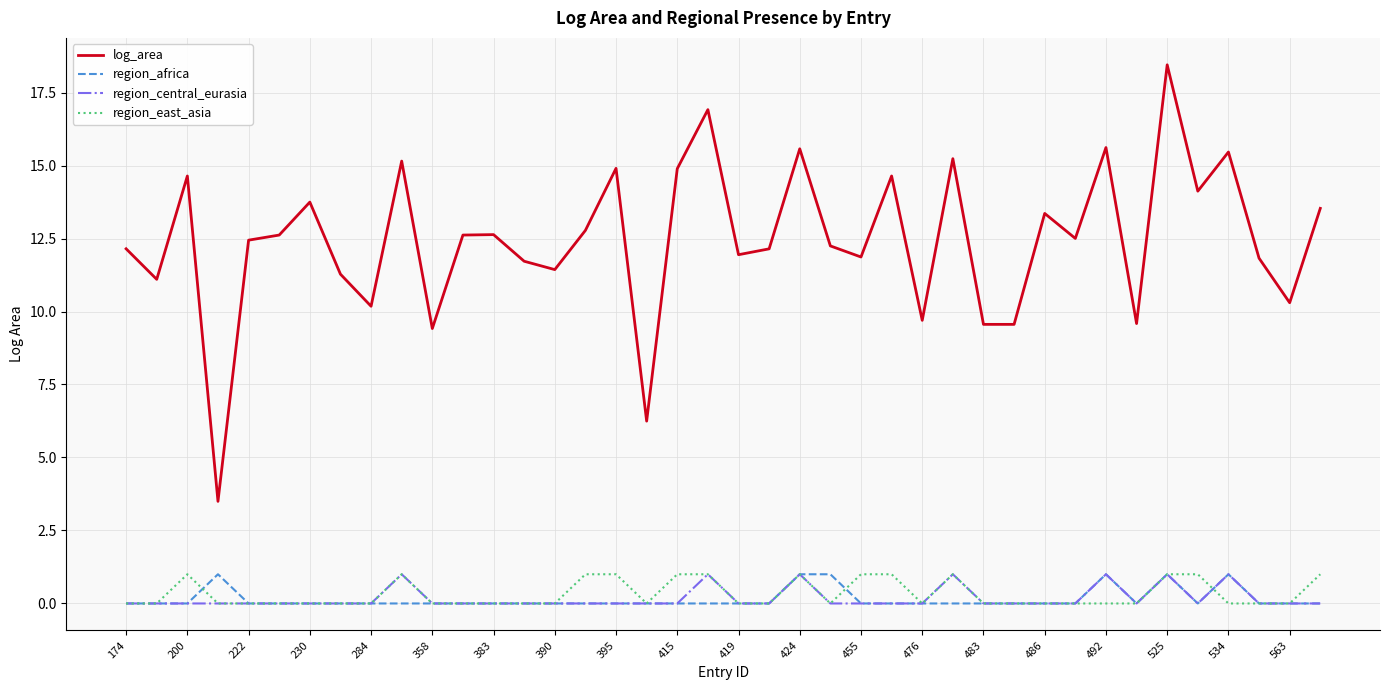

Which series has the largest range (max minus min)?

log_area